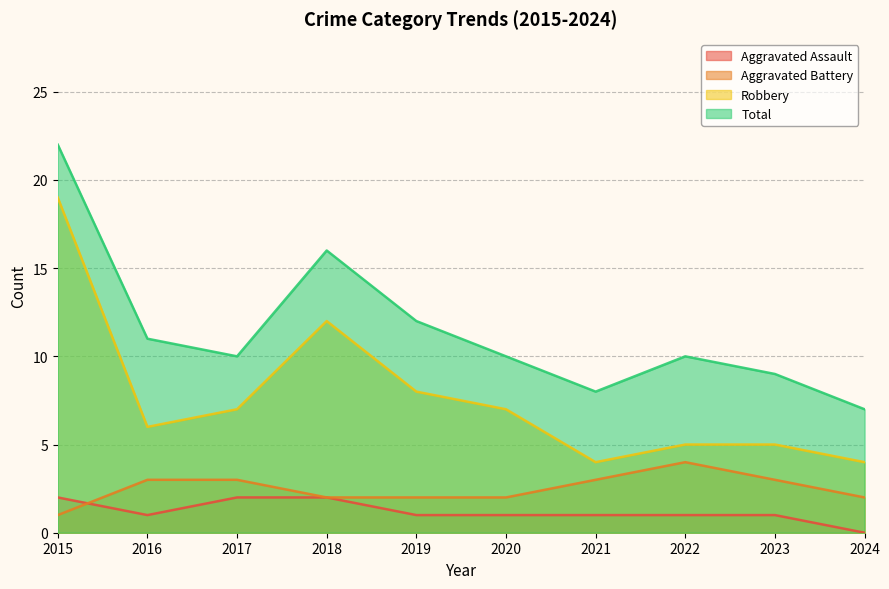

What is the total value across all series at 2023?

17